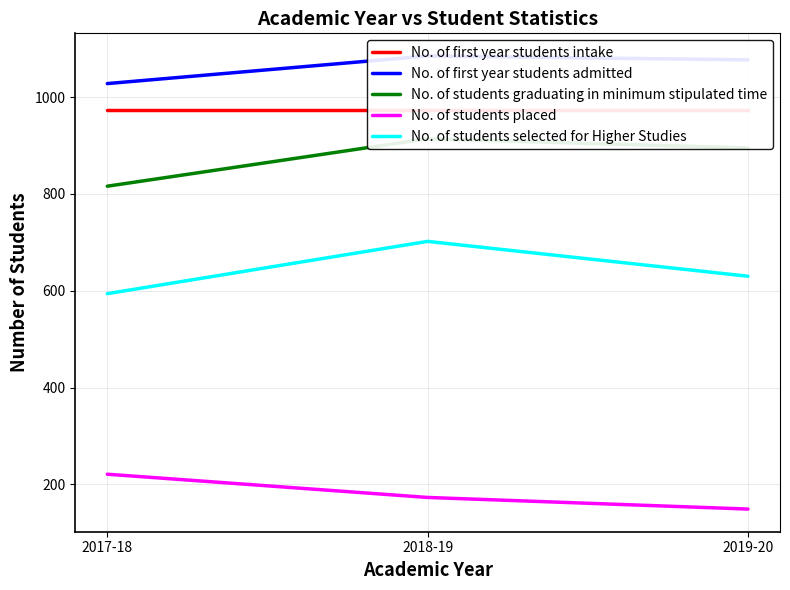

True or false: No. of students placed has a value of 221 at 2017-18.

True